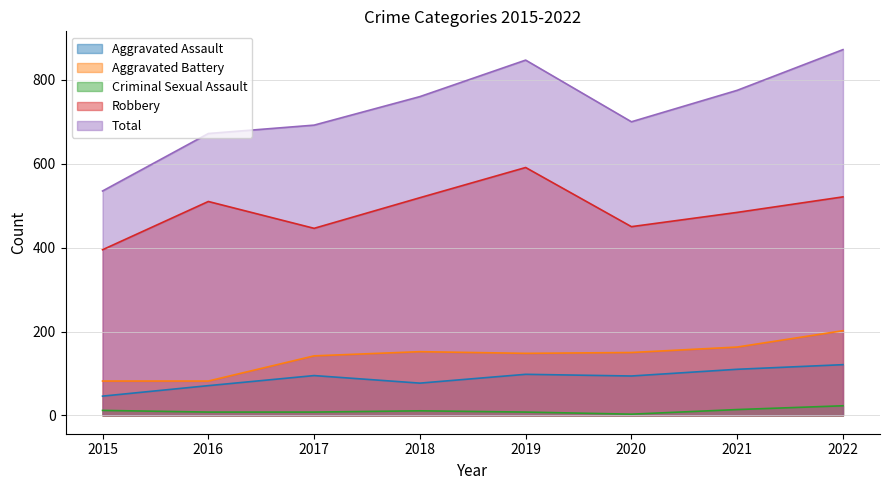

True or false: Aggravated Assault and Robbery intersect in this chart.

False